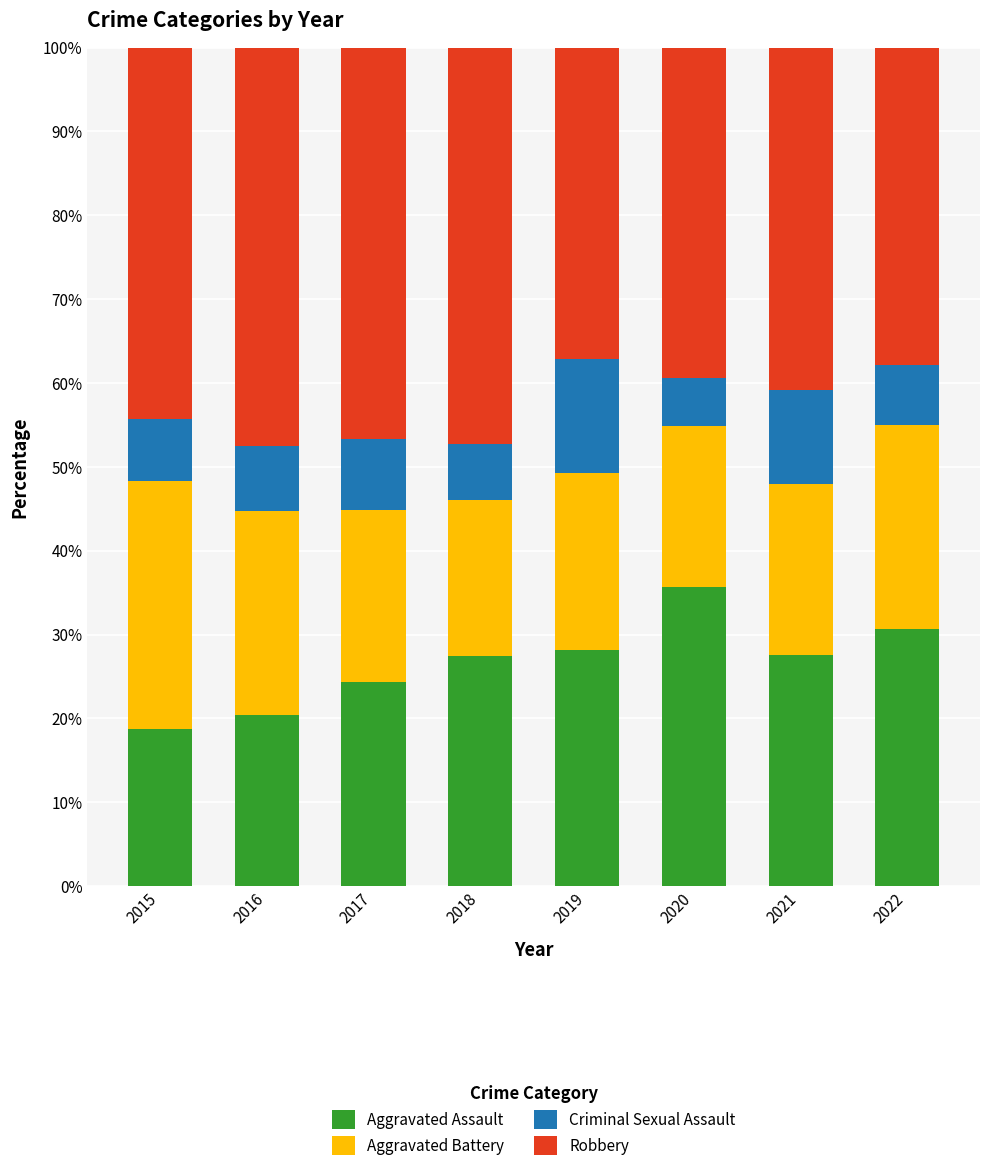

What are all the series names shown in the legend?

Aggravated Assault, Aggravated Battery, Criminal Sexual Assault, Robbery